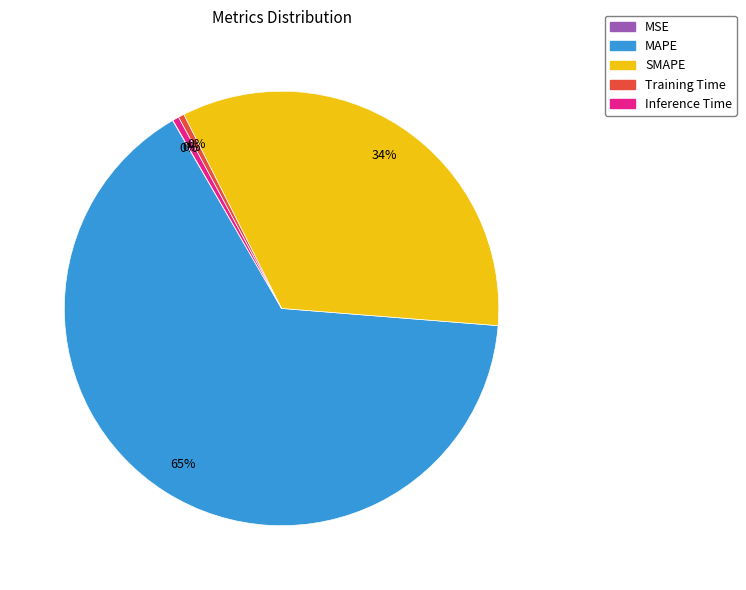

Which has a higher value, MAPE or Training Time?

MAPE